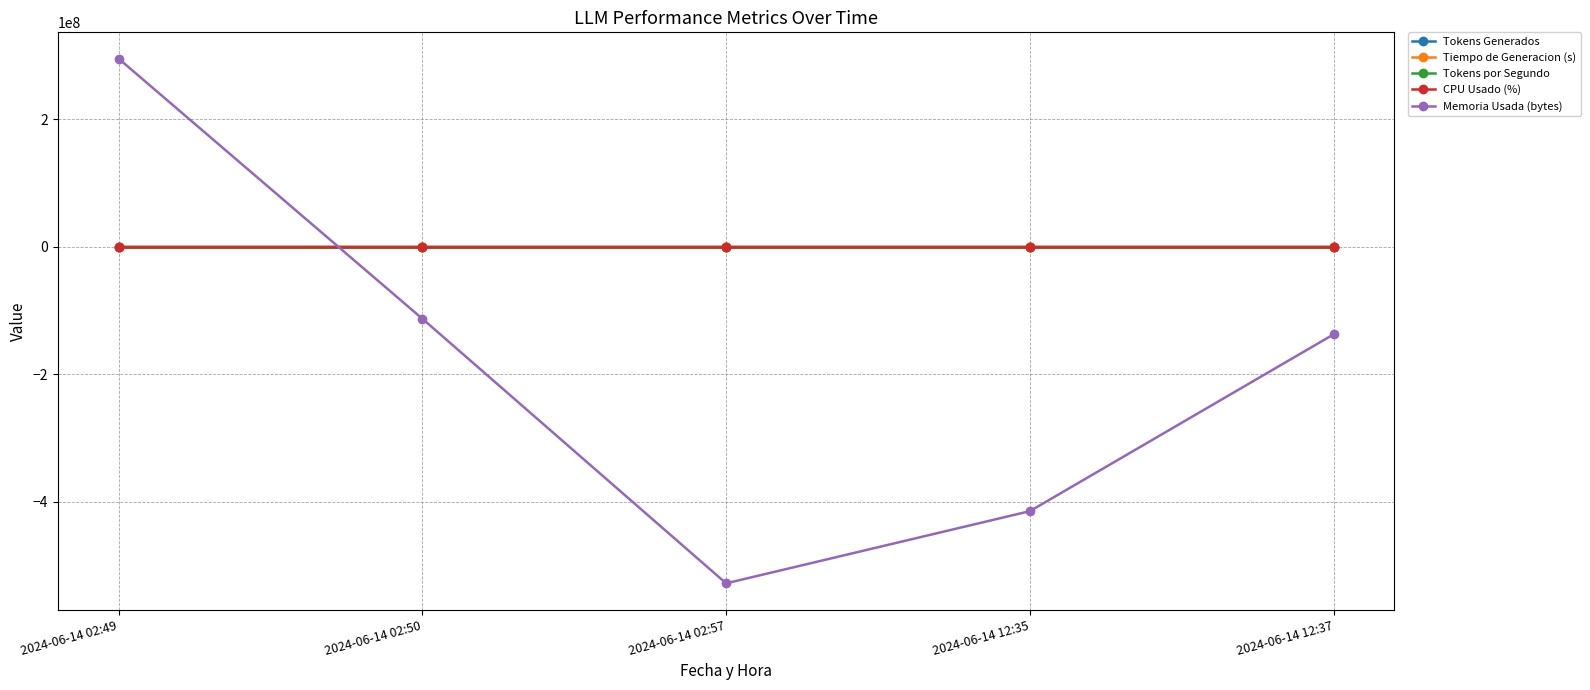

What is the average value of the Memoria Usada (bytes) series?

-179507200.0